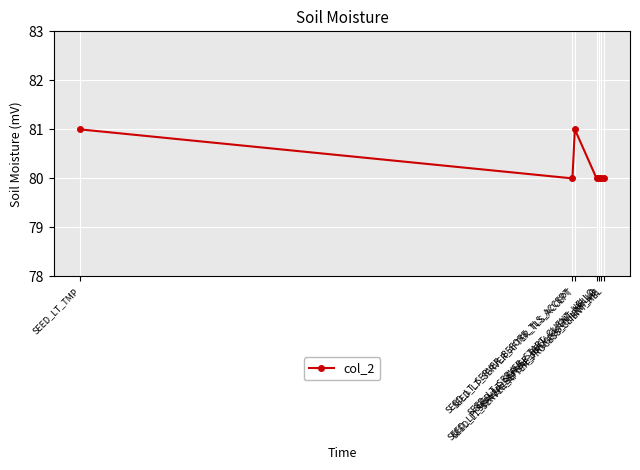

How many lines are shown in the chart?

1